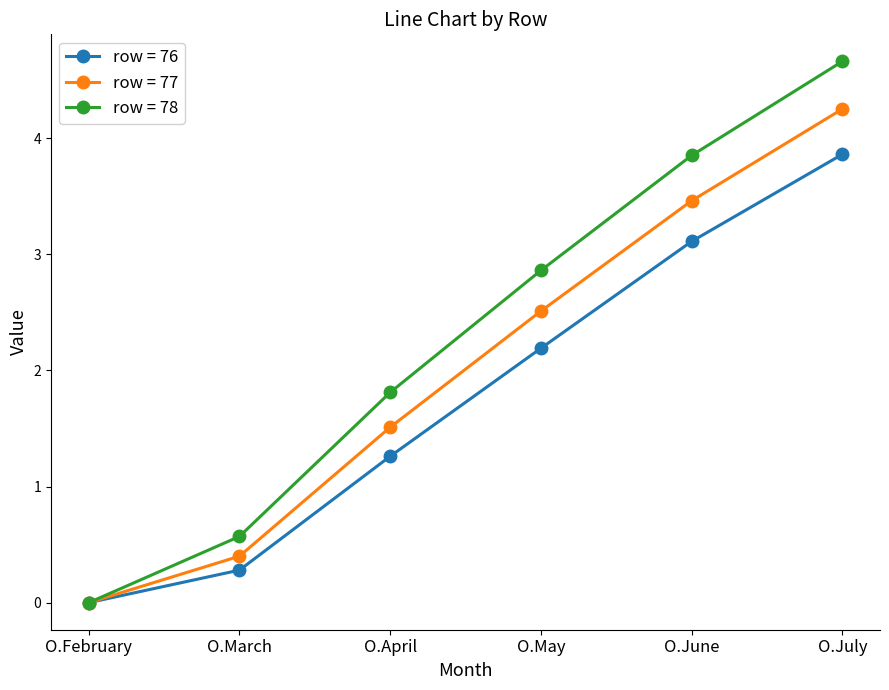

At which label does row = 78 first exceed 2?

O.May